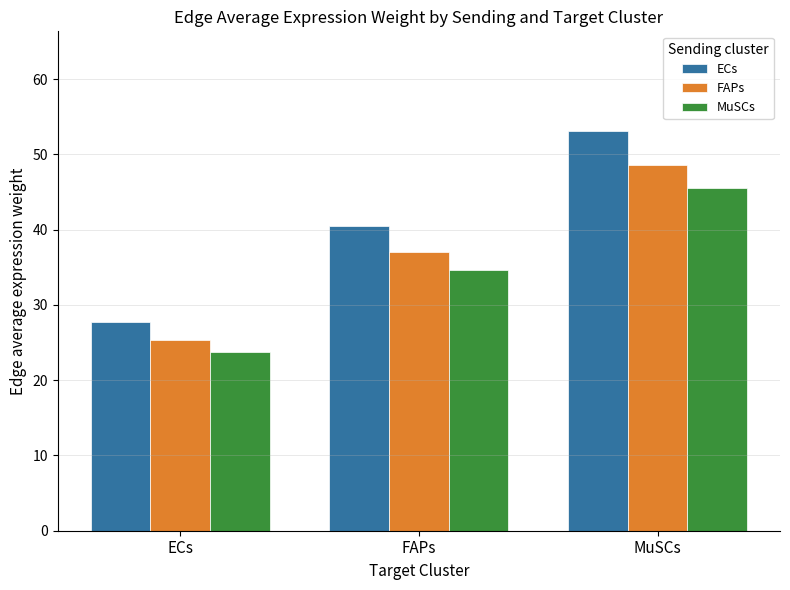

The ECs series shows 31.2 at MuSCs. True or false?

False